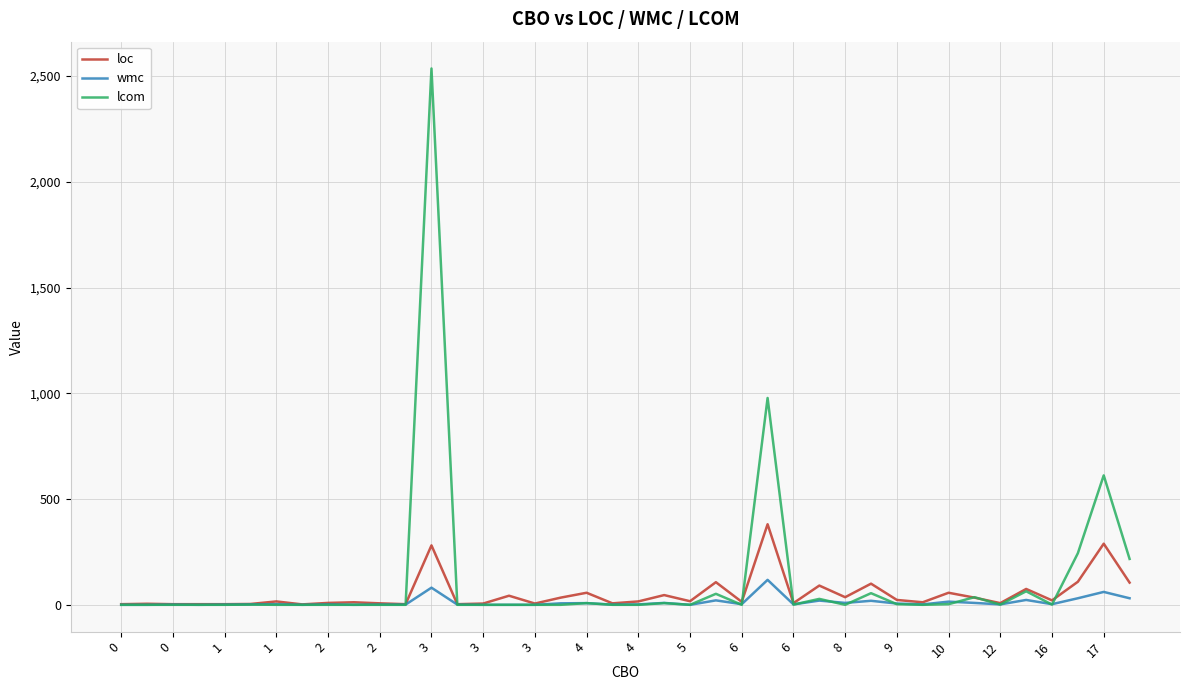

True or false: wmc has more than 0 points higher than both neighbors.

True